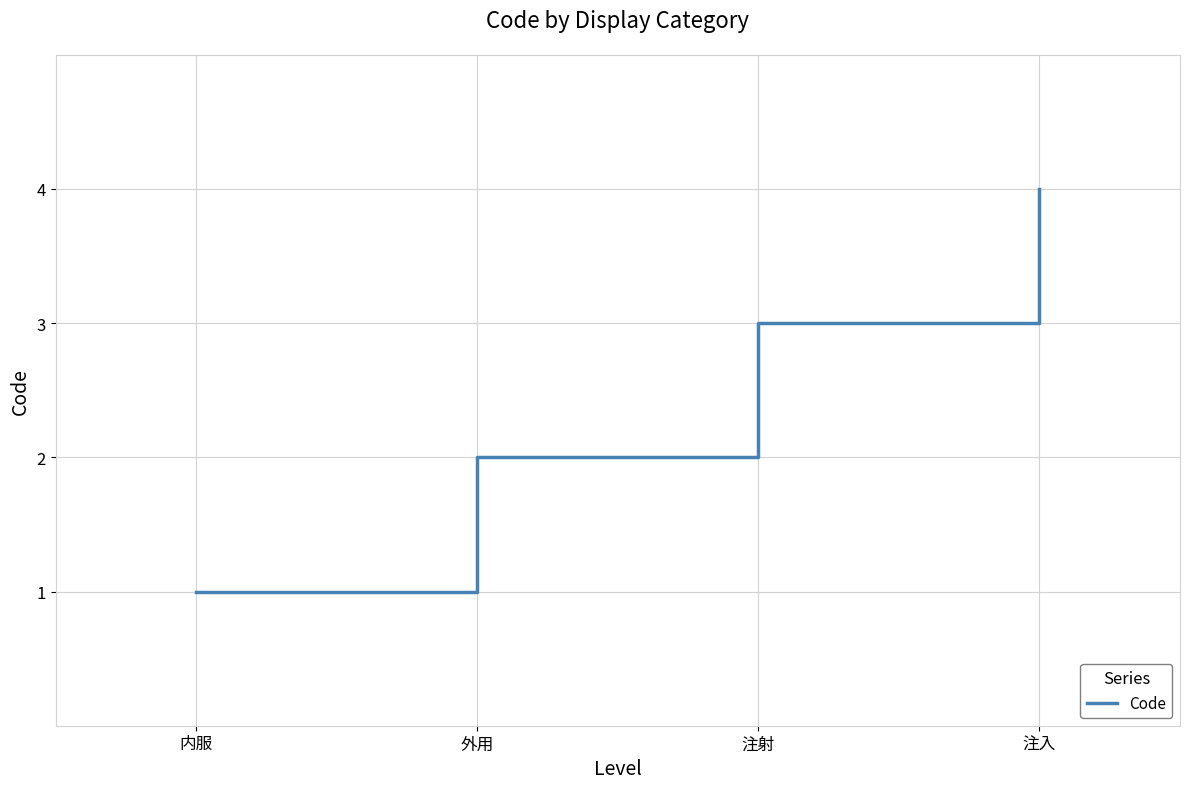

What is the sum of all values?

10